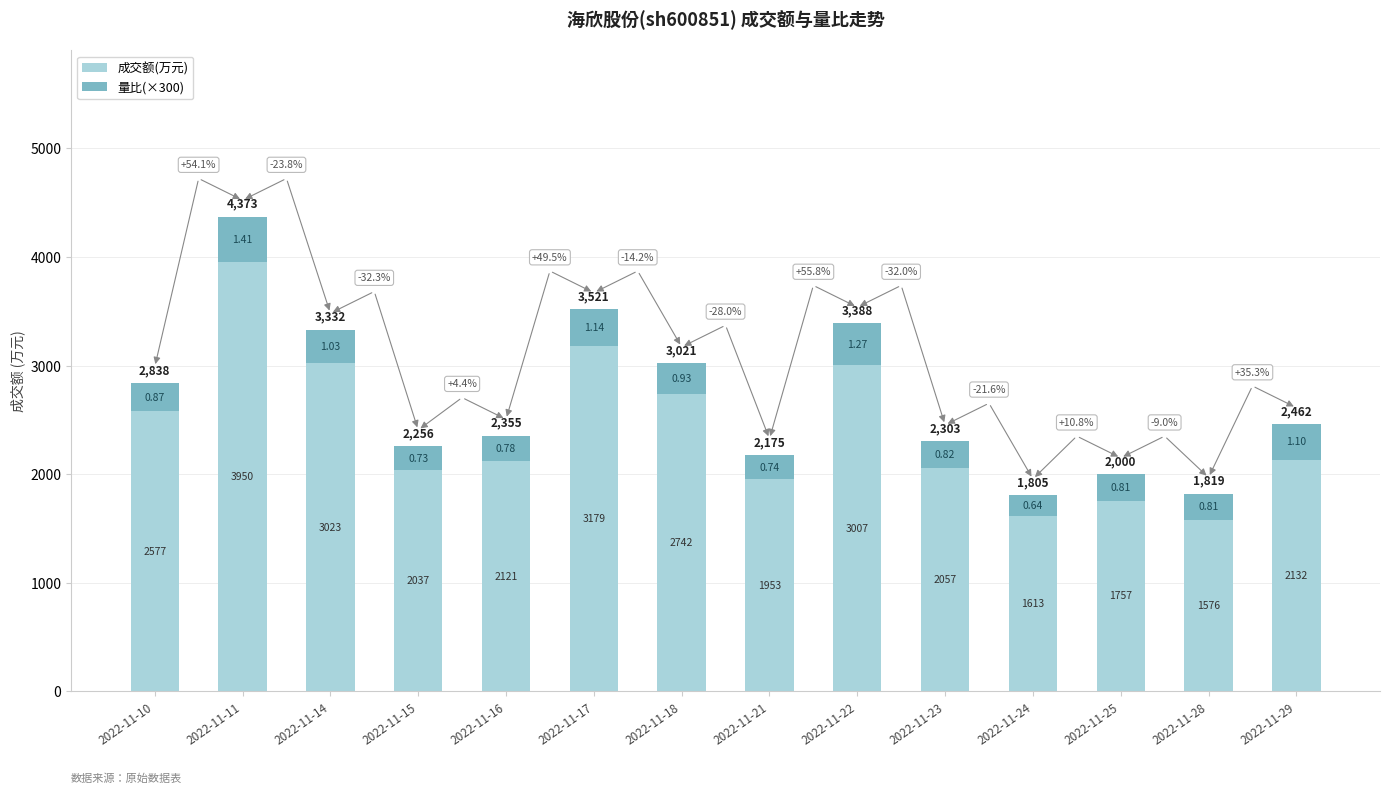

The value of 量比(×300) at 2022-11-10 is 261. True or false?

True